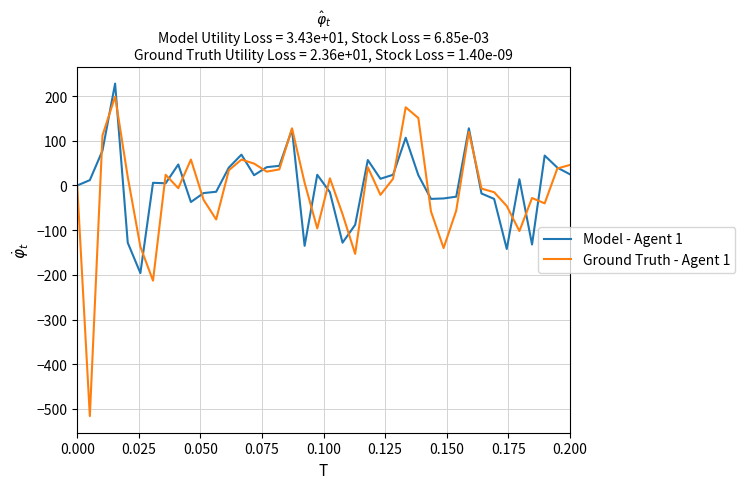

How many lines are shown in the chart?

2